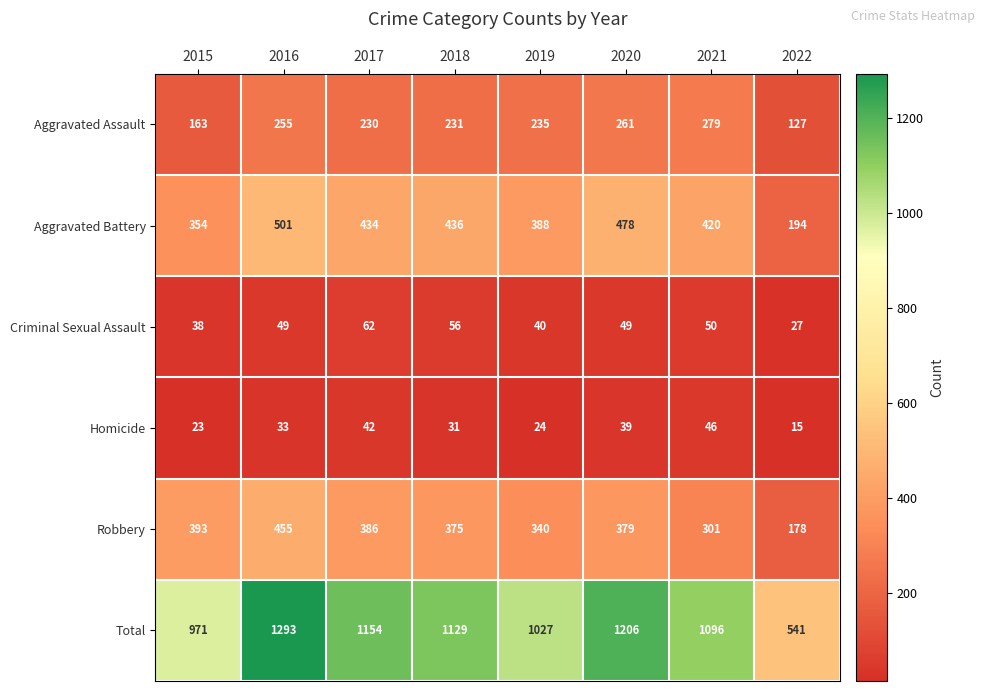

What is the greatest value displayed?

1293